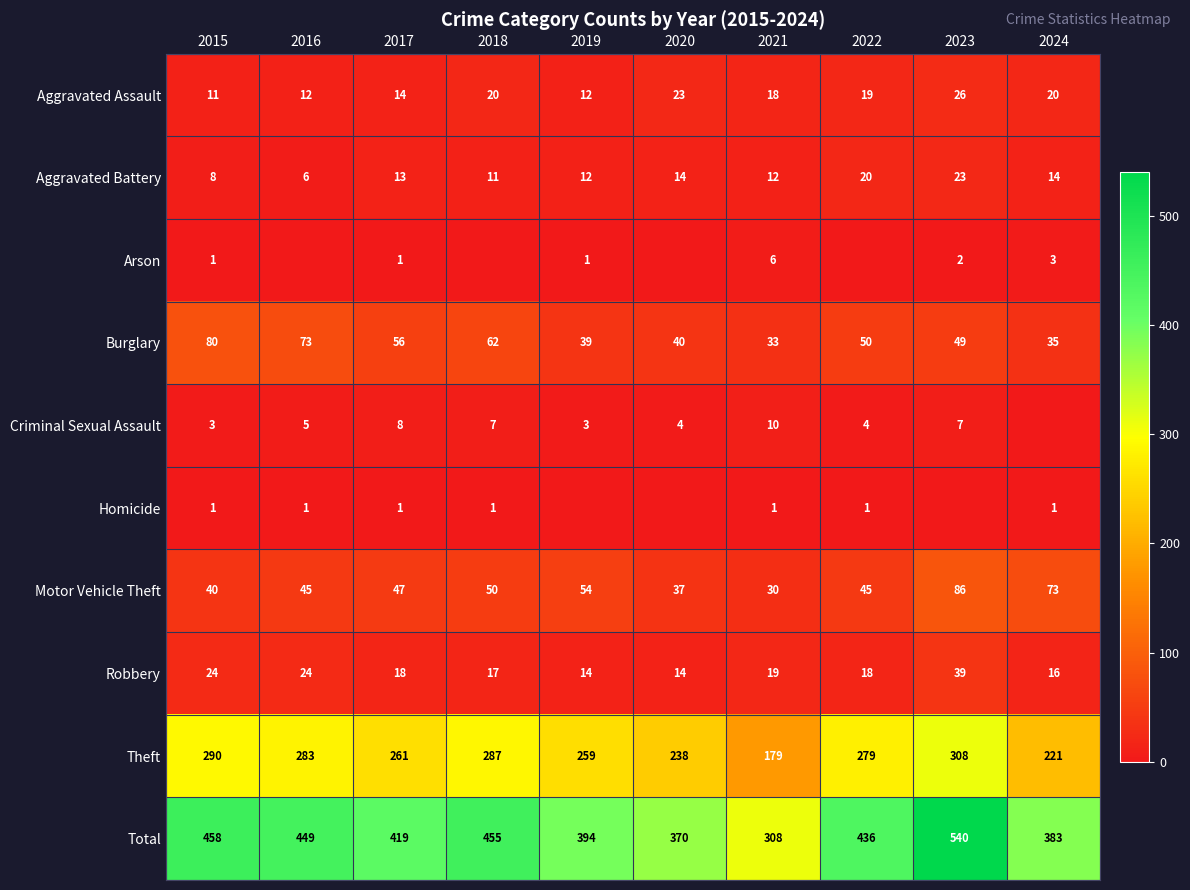

At how many categories does at least one series exceed 213?

10